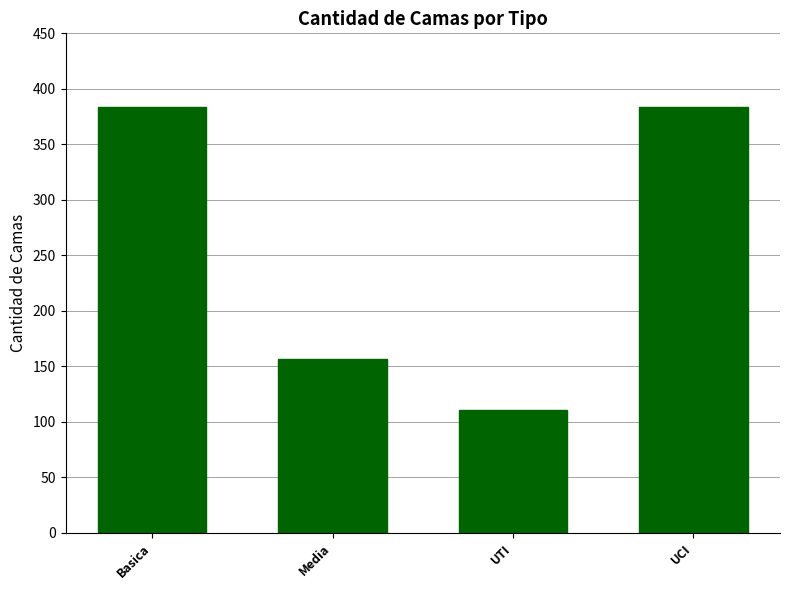

Count the number of data series in this chart.

1